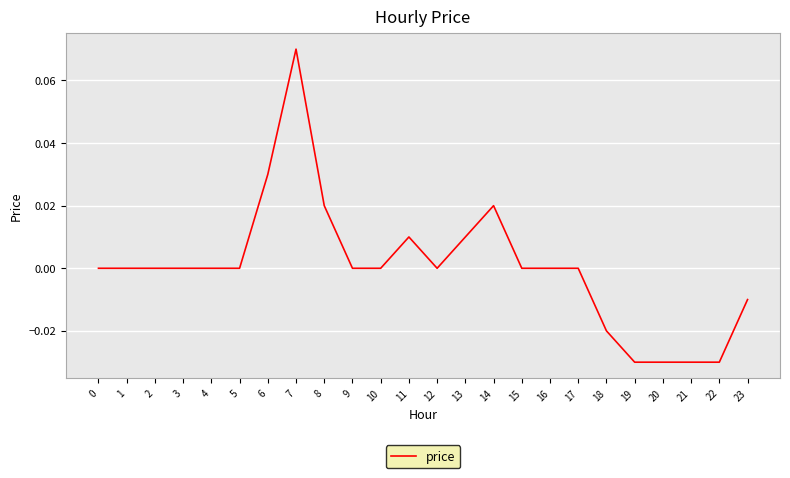

Is it true that the value at 16 is 0.0?

True